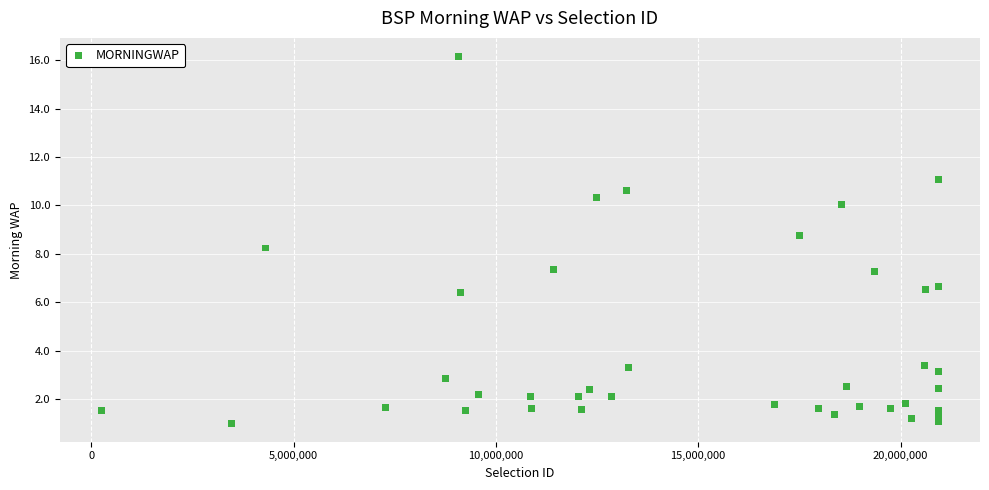

What Y value in the scatter plot is closest to 8?

8.2